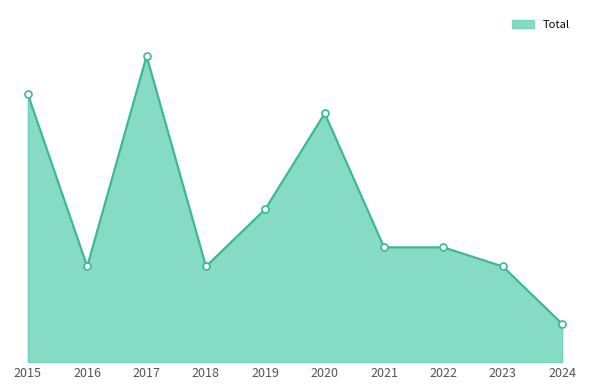

Which category has the highest value across all series?

2017